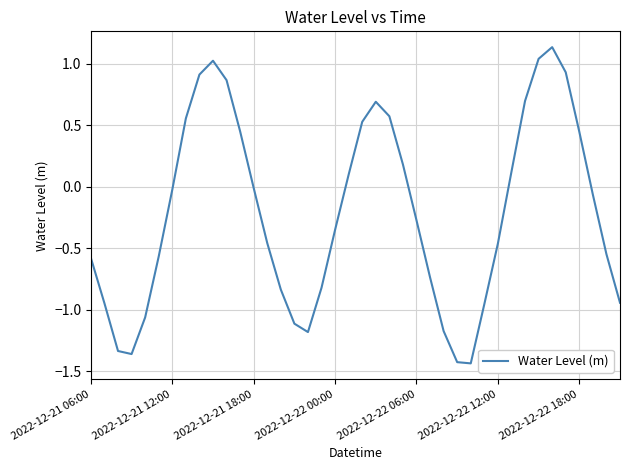

How many distinct data groups are displayed?

1